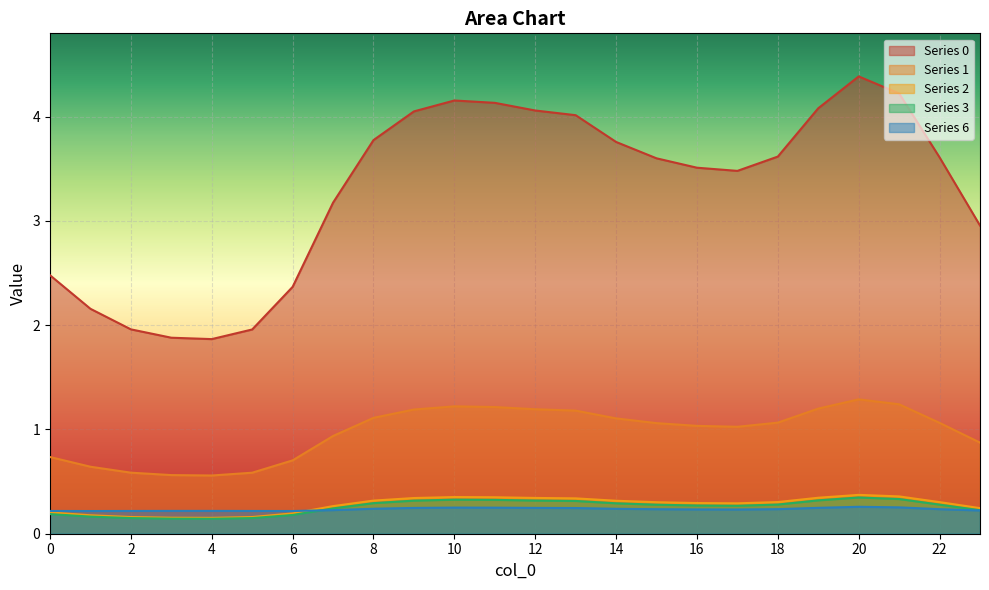

True or false: 1 and 2 cross at least once.

False